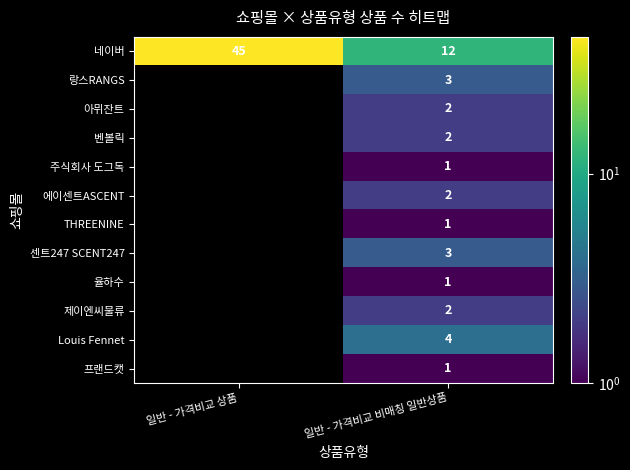

True or false: 아뮈잔트 has a value of 3.4 at 일반 - 가격비교 비매칭 일반상품.

False